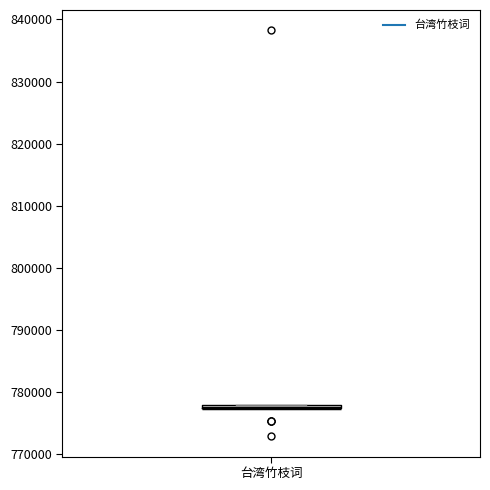

Where is the upper edge of the box for 台湾竹枝词 on the y-axis? The values are not printed on the chart, so give them approximately, as read against the axis.

778000